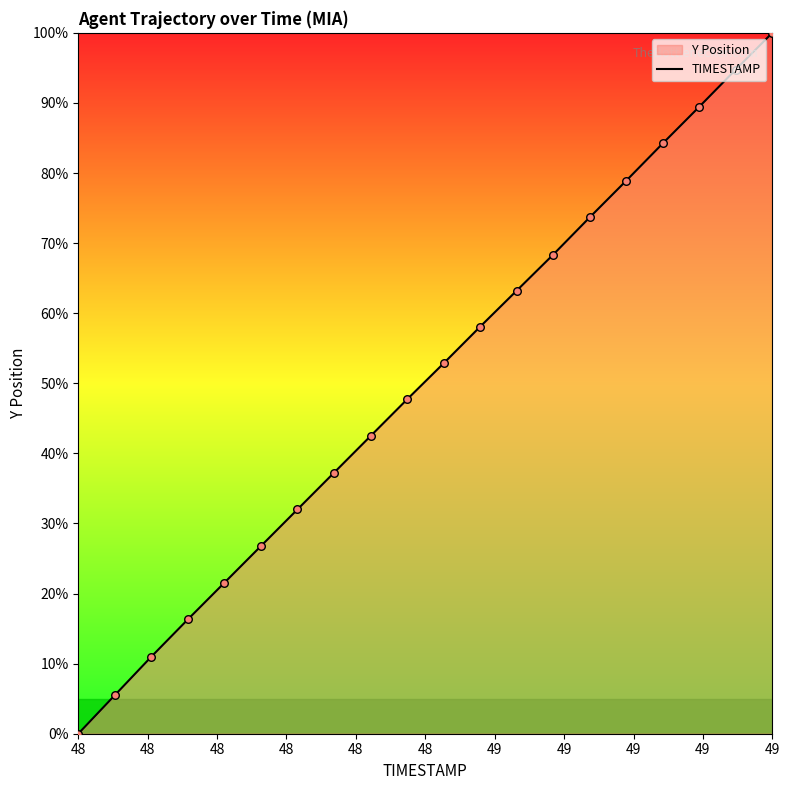

Approximately how many times larger is the value at 48 compared to 49?

0.0